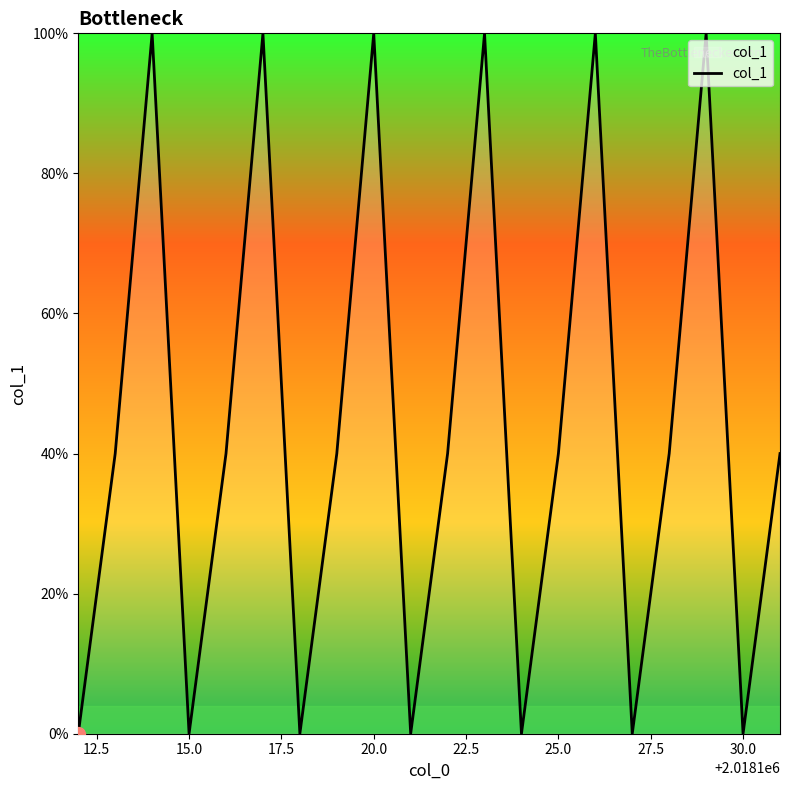

What is the difference between the maximum and minimum values?

100